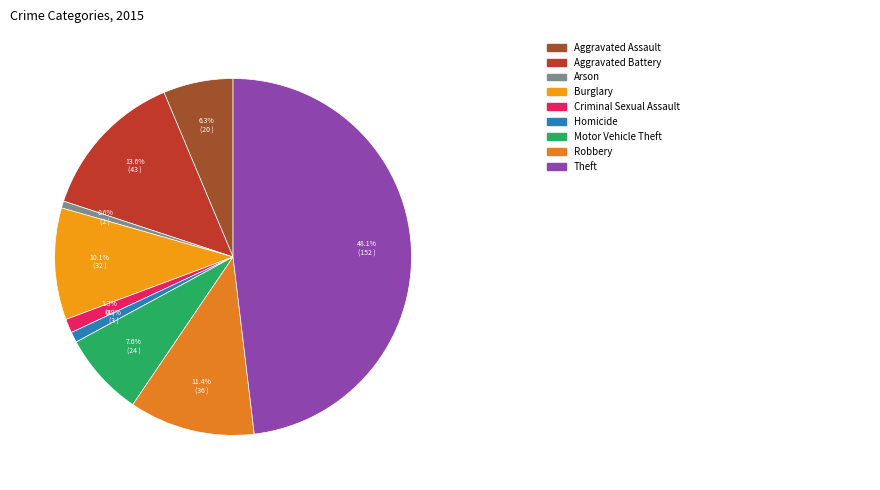

How many slices are in this pie chart?

9